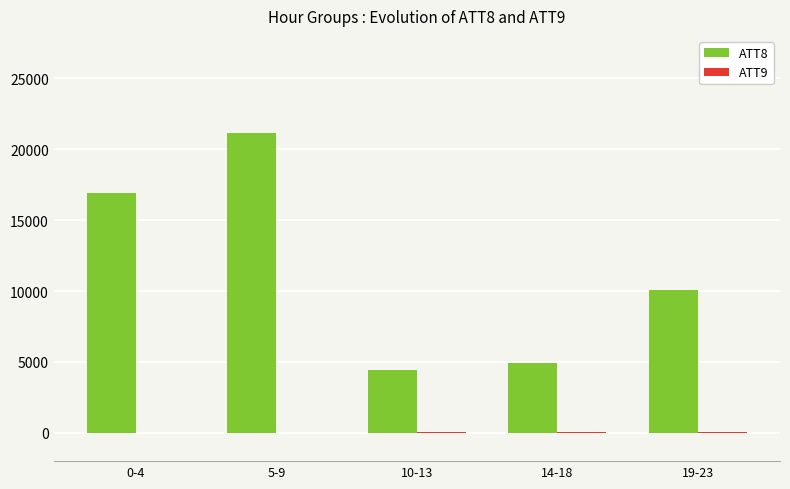

Count the number of categories in the chart.

5